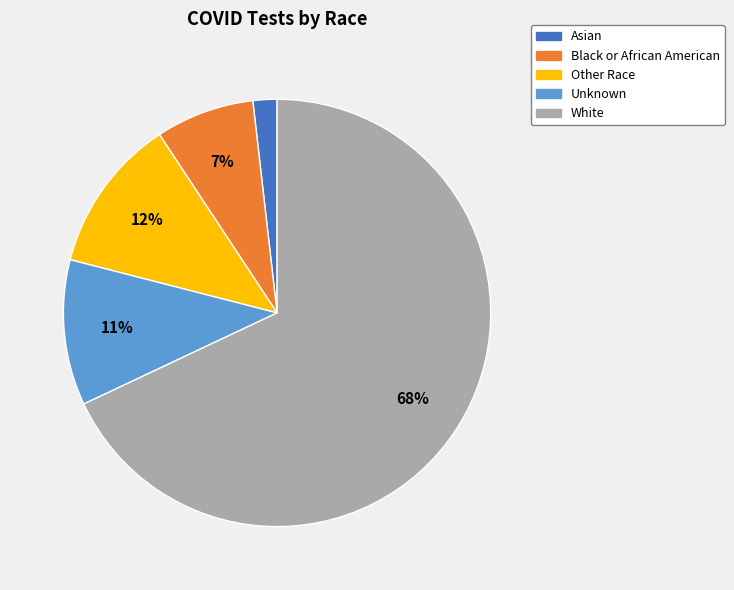

Does White represent more than half of the total?

Yes